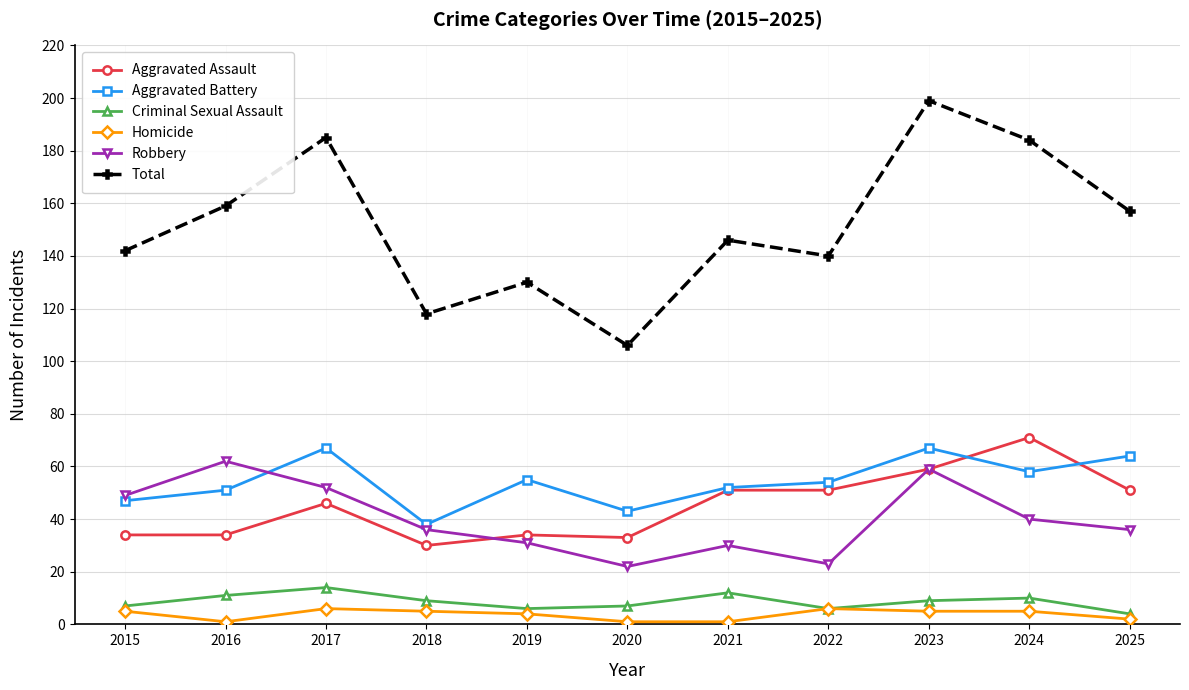

What is the spread (max minus min) of values at 2019?

126